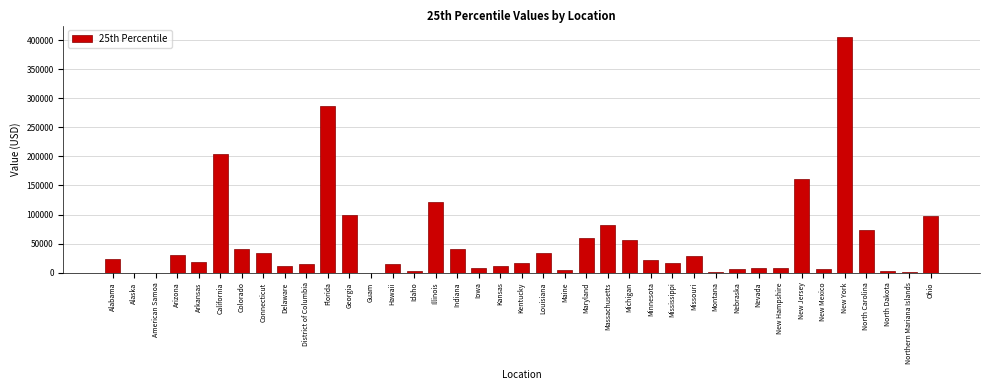

At which category does the chart reach its peak across all series?

New York